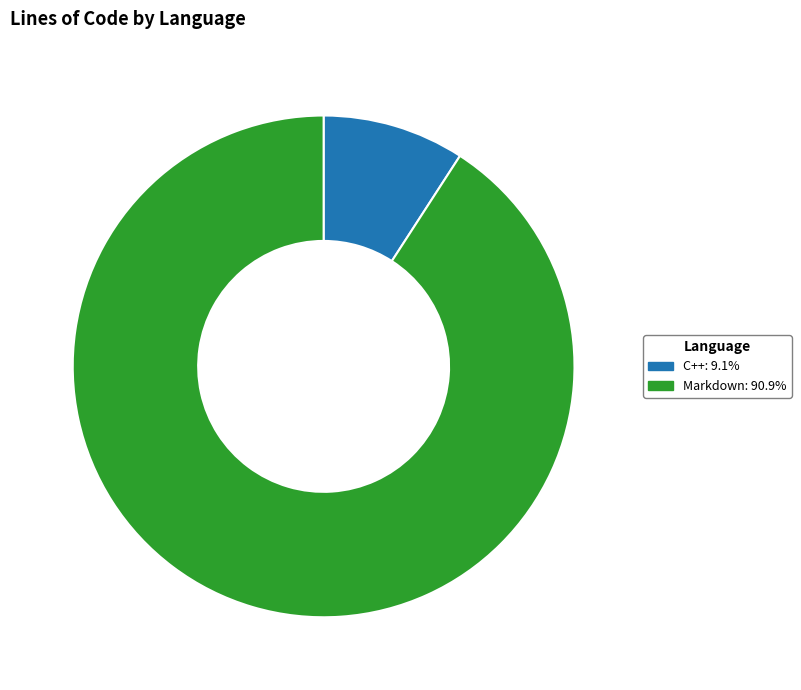

Which slice is the smallest?

C++